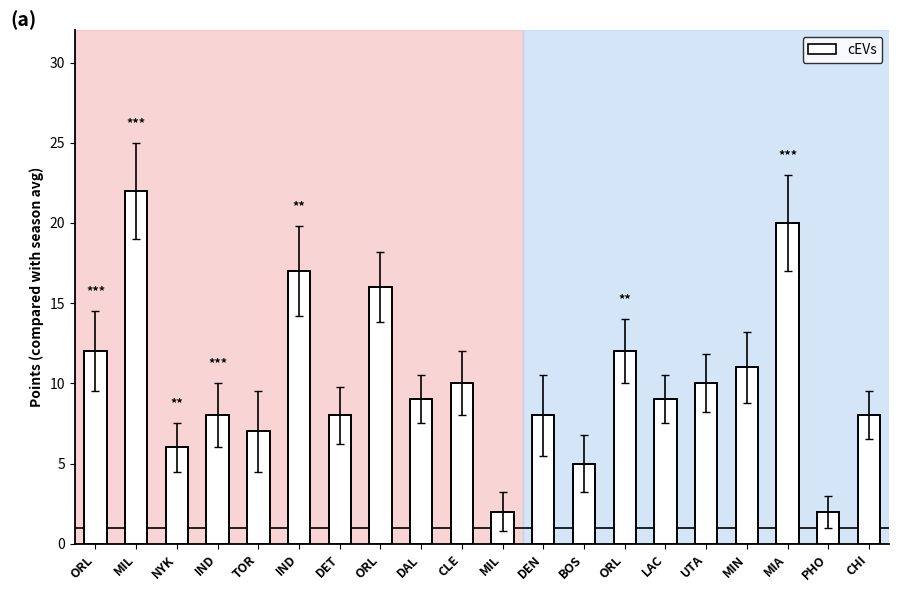

List the labels in order of value, smallest first.

MIL, PHO, BOS, NYK, TOR, IND, DET, DEN, CHI, DAL, LAC, CLE, UTA, MIN, ORL, ORL, ORL, IND, MIA, MIL